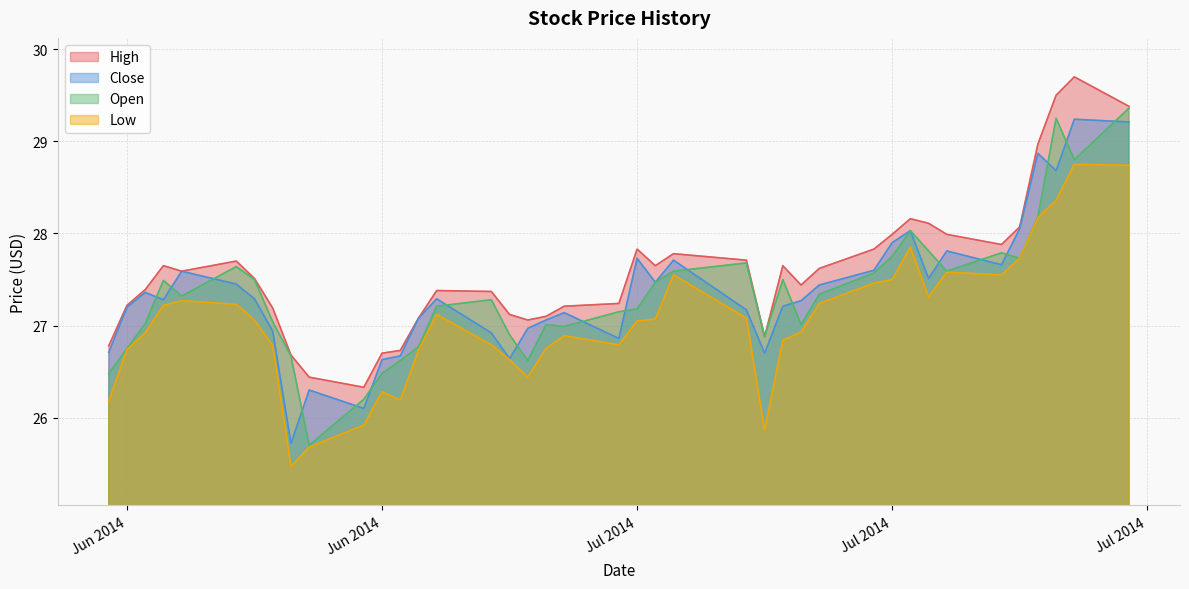

What is the maximum value for High?

29.7